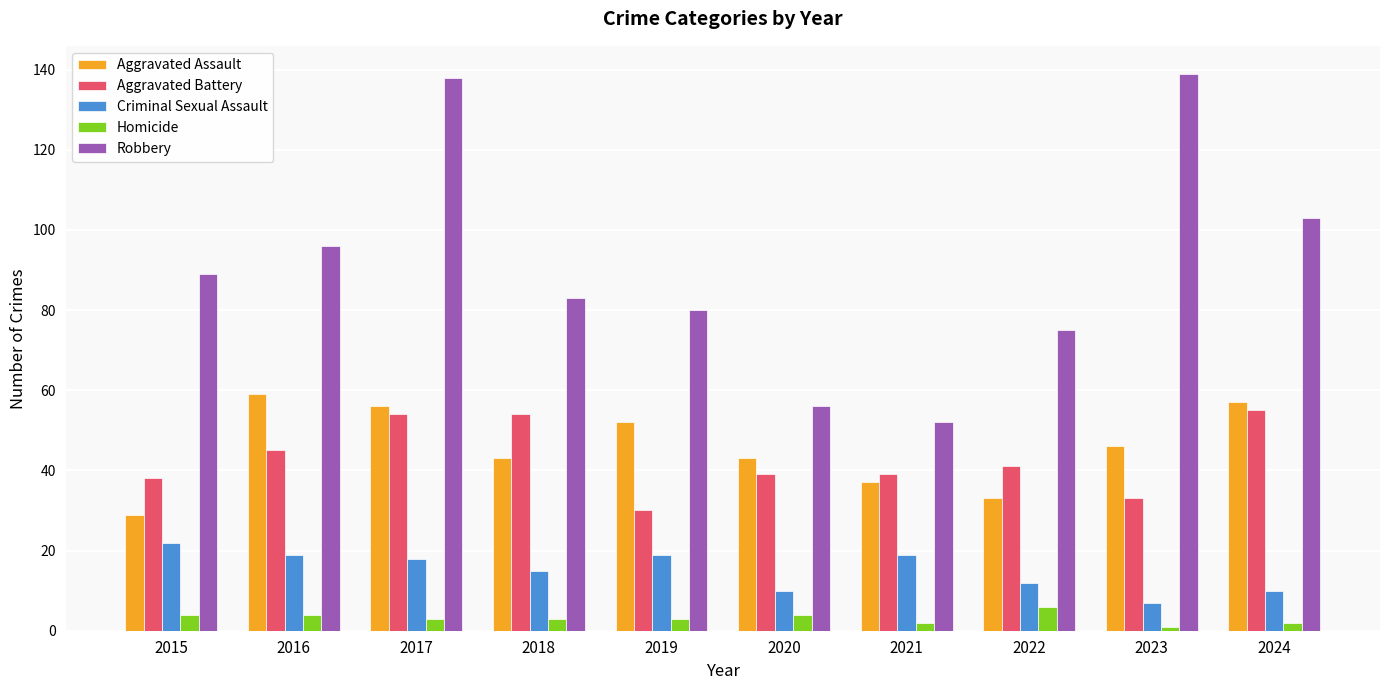

Reading left to right, extract all data points from this chart.

Aggravated Assault: 29	59	56	43	52	43	37	33	46	57
Aggravated Battery: 38	45	54	54	30	39	39	41	33	55
Criminal Sexual Assault: 22	19	18	15	19	10	19	12	7	10
Homicide: 4	4	3	3	3	4	2	6	1	2
Robbery: 89	96	138	83	80	56	52	75	139	103